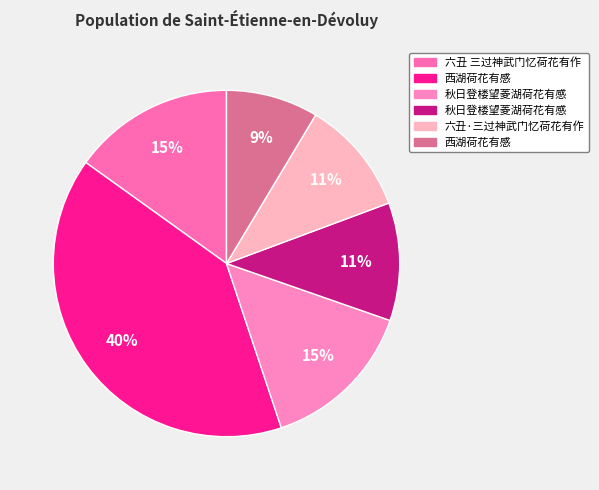

Count the number of slices in the pie.

6